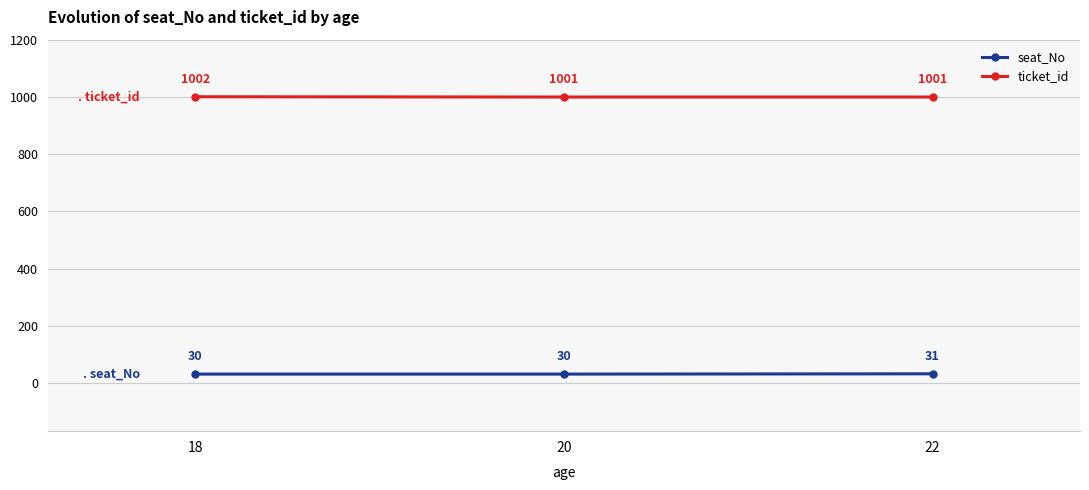

What is the difference between the maximum and second lowest values in the seat_No series?

1